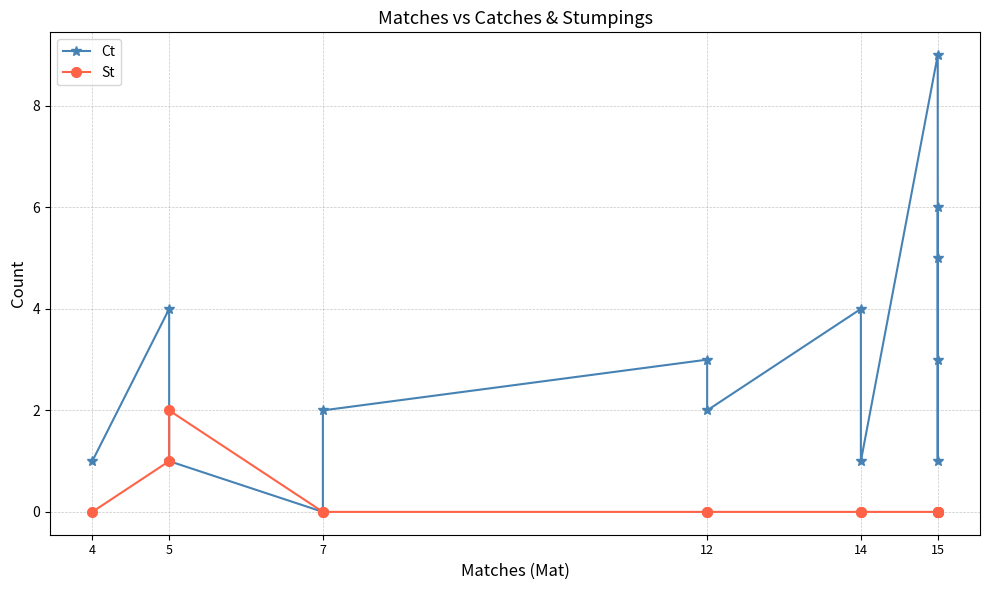

What is the sum of all St values?

3